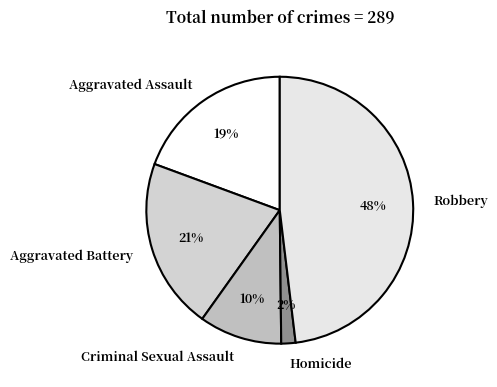

To the nearest percent, what is the difference between the largest and smallest slice percentages?

46%